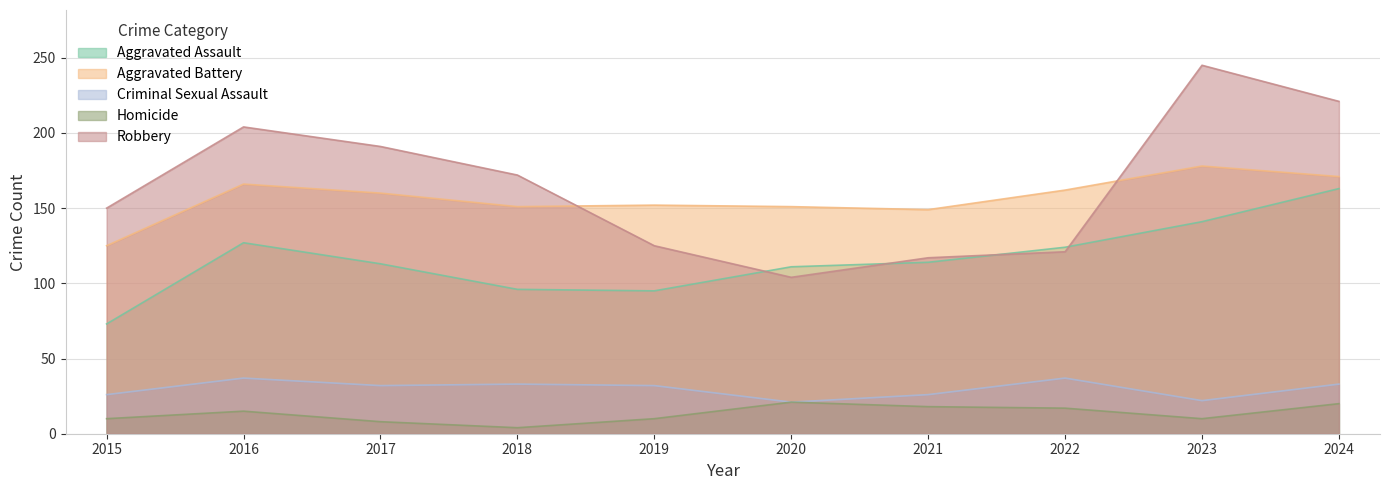

The value of Homicide at 2020 is 15. True or false?

False